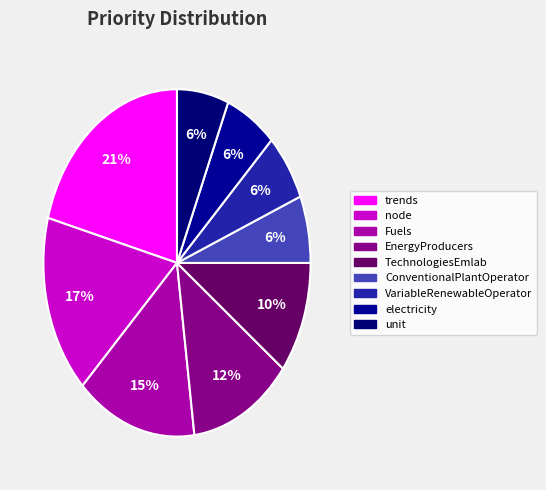

Which slice is the smallest?

ConventionalPlantOperator